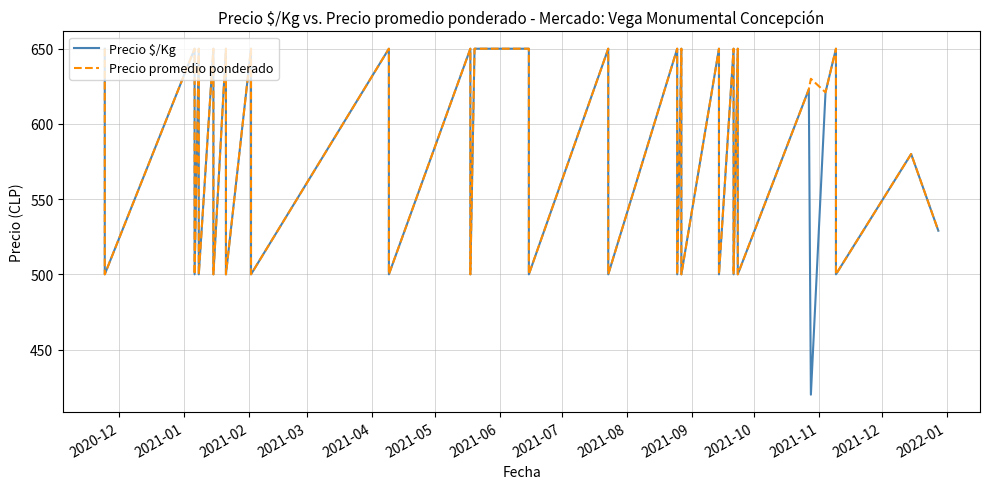

The Precio promedio ponderado series shows 222 at 2021-11. True or false?

False